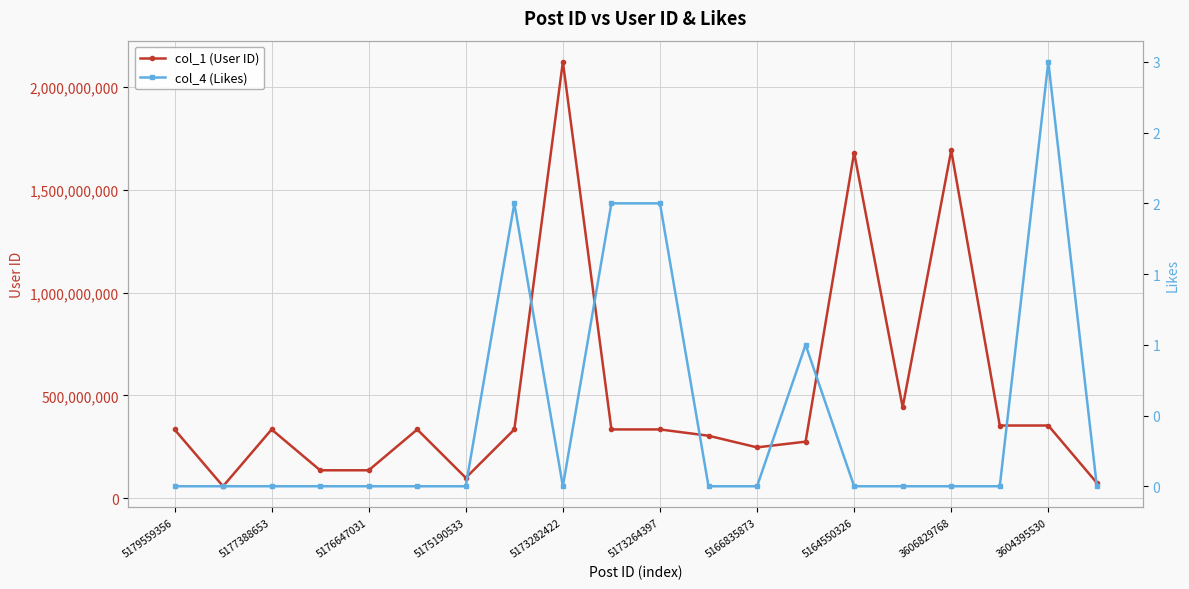

Which category has the highest value in the col_1 (User ID) series?

5173282422